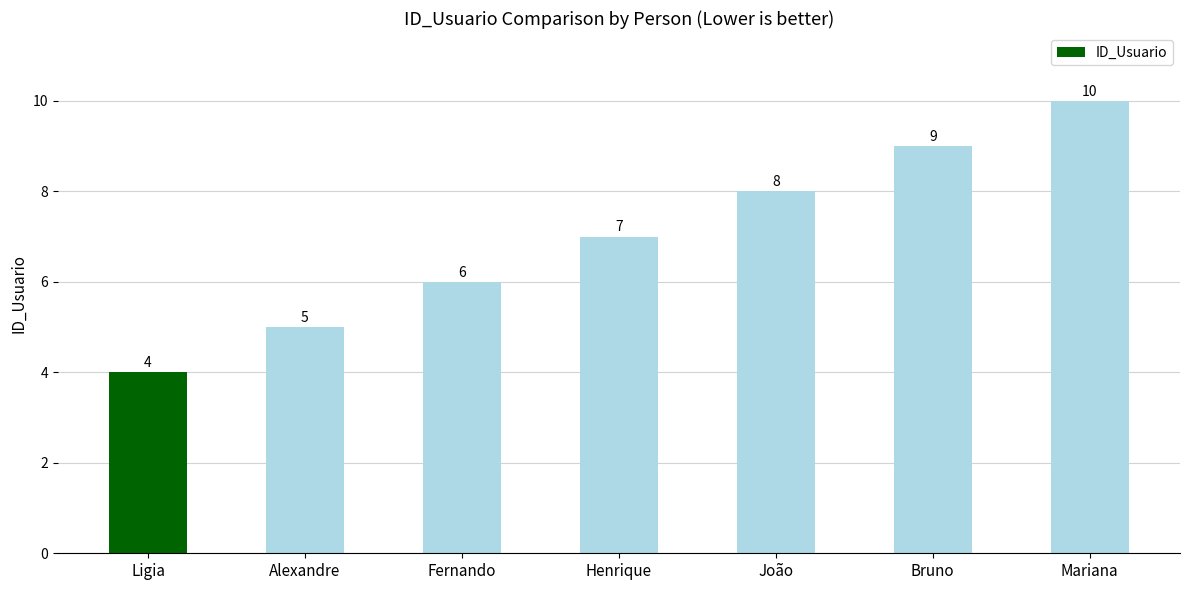

List the labels in order of value, largest first.

Mariana, Bruno, João, Henrique, Fernando, Alexandre, Ligia